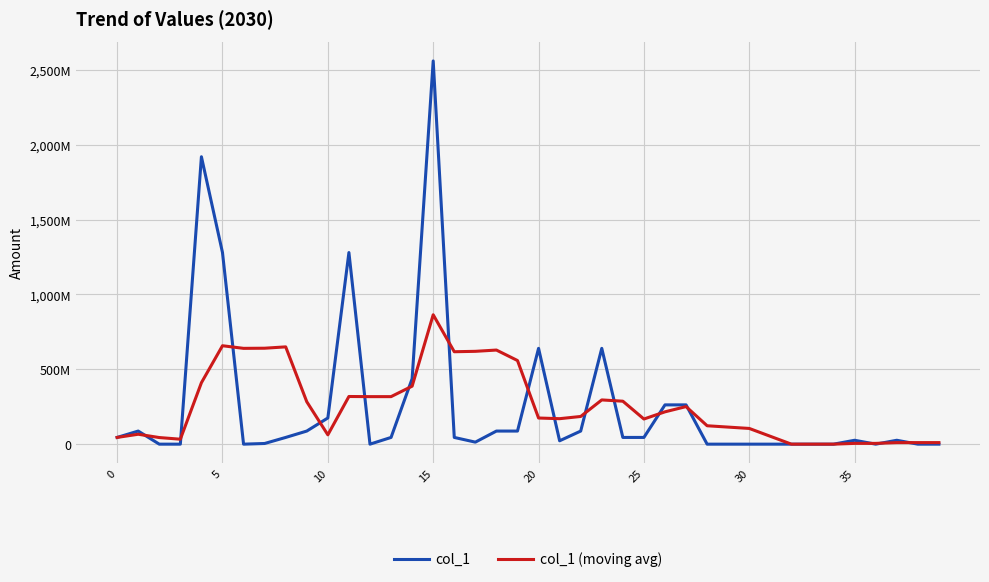

Does the chart have visible grid lines?

Yes